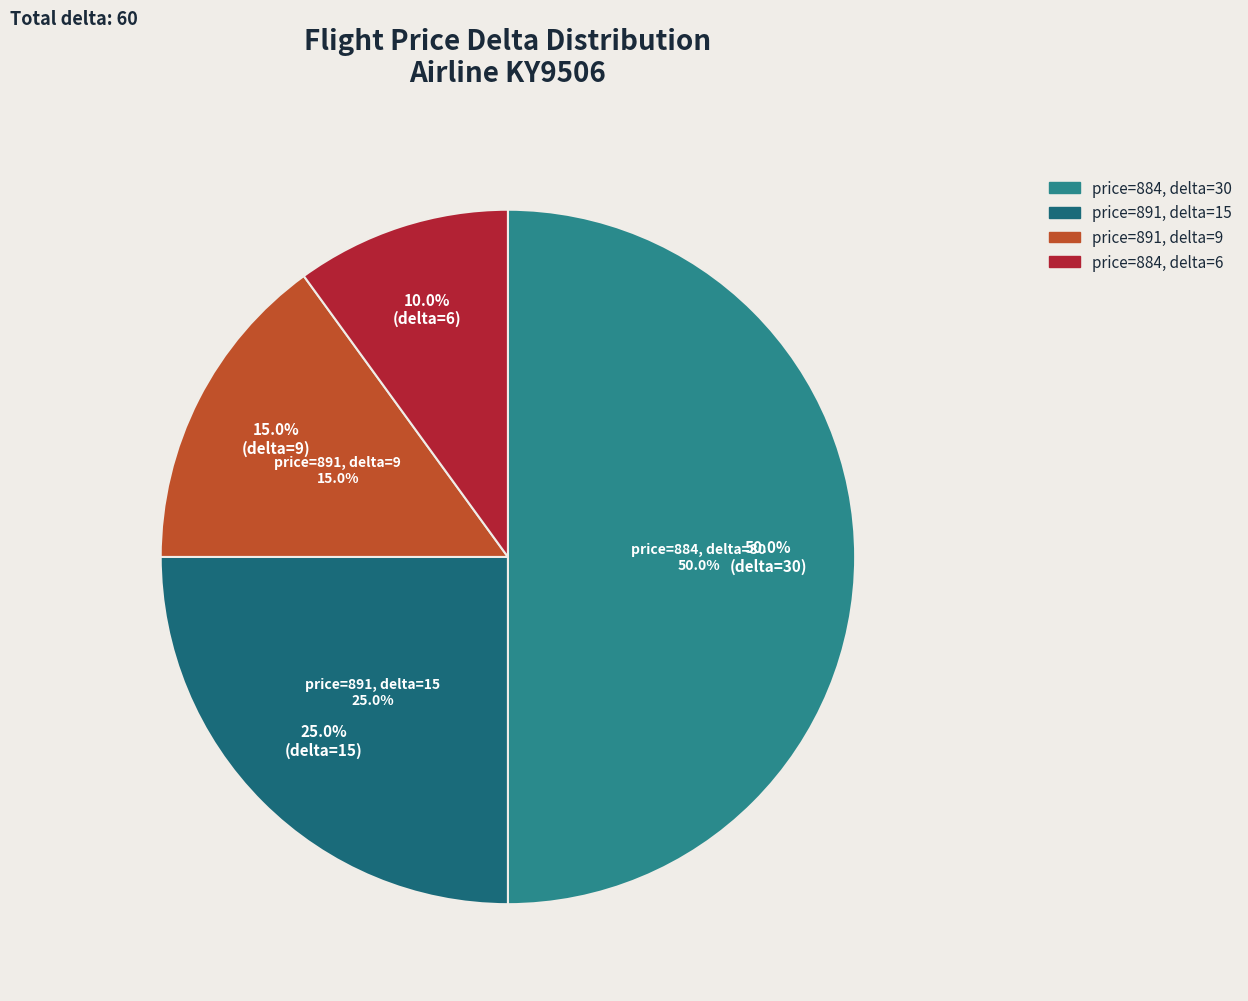

Is it true that 891 is 25% of the pie?

True